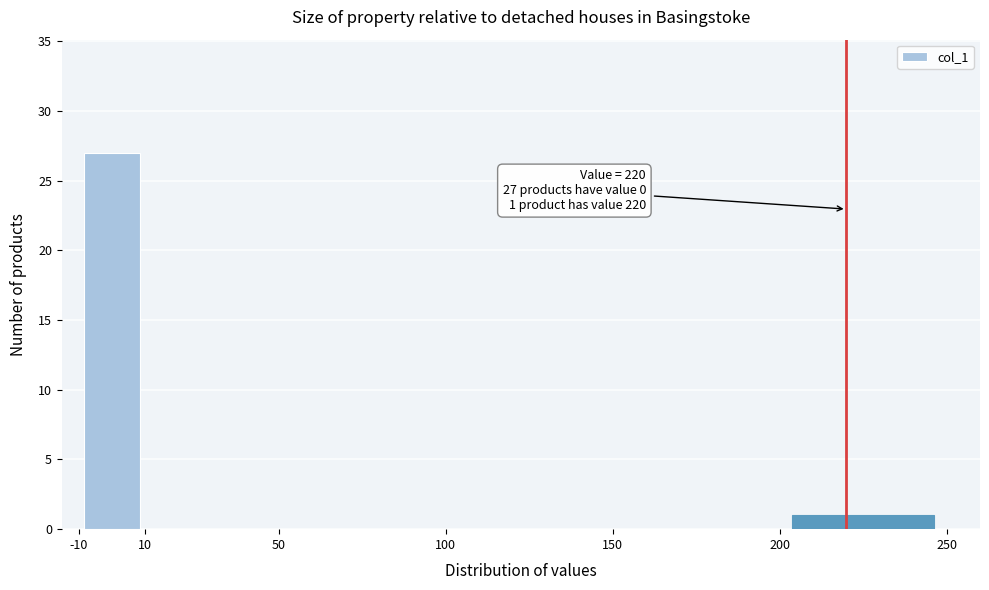

Which range on the x-axis has the tallest bar?

-10 to 10